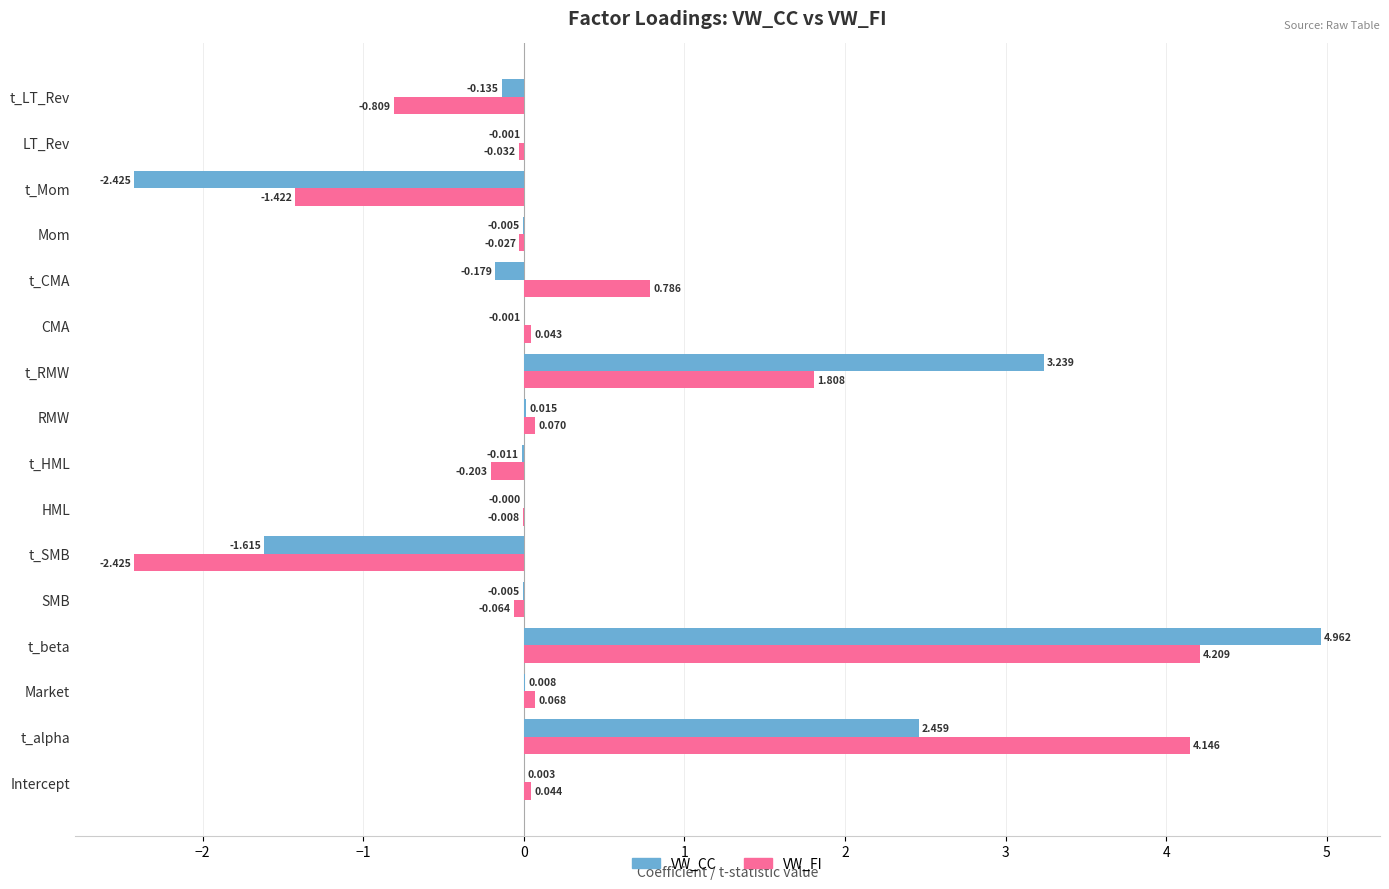

Which series has the largest range (max minus min)?

VW_CC